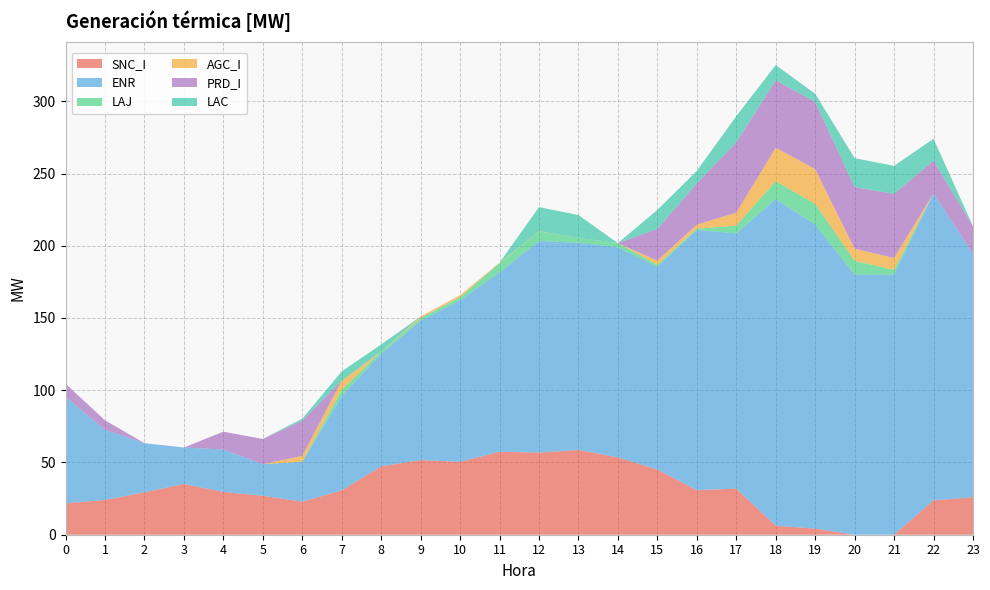

Reading left to right, list all the values displayed in this chart.

SNC_I: 0=21.7	1=24.1	2=29.3	3=35.1	4=29.7	5=26.9	6=22.9	7=30.7	8=47.3	9=51.6	10=50.5	11=57.4	12=56.9	13=58.7	14=53.5	15=45.1	16=30.9	17=31.9	18=6.3	19=4.2	20=0.0	21=0.0	22=23.8	23=26.0
ENR: 0=73.8	1=48.5	2=34.0	3=25.2	4=29.3	5=21.9	6=27.6	7=65.2	8=77.9	9=96.5	10=111.8	11=124.2	12=146.4	13=143.4	14=145.4	15=140.4	16=180.0	17=176.7	18=226.0	19=210.6	20=180.0	21=180.0	22=212.6	23=168.4
LAJ: 0=0.0	1=0.0	2=0.0	3=0.0	4=0.0	5=0.0	6=0.0	7=4.4	8=1.5	9=1.8	10=2.2	11=6.3	12=6.7	13=3.4	14=2.8	15=1.4	16=0.9	17=5.4	18=12.4	19=14.2	20=9.5	21=3.3	22=0.0	23=0.0
AGC_I: 0=0.0	1=0.0	2=0.0	3=0.0	4=0.0	5=0.0	6=4.0	7=6.3	8=0.0	9=1.1	10=1.3	11=0.3	12=0.1	13=0.0	14=0.0	15=2.8	16=2.8	17=9.0	18=23.1	19=24.1	20=8.4	21=8.2	22=0.0	23=0.0
PRD_I: 0=8.9	1=6.6	2=0.0	3=0.0	4=12.3	5=17.4	6=24.4	7=0.0	8=0.0	9=0.0	10=0.0	11=0.0	12=0.0	13=0.0	14=0.0	15=21.9	16=28.6	17=48.6	18=46.7	19=46.5	20=42.7	21=44.3	22=22.6	23=19.1
LAC: 0=0.0	1=0.0	2=0.0	3=0.0	4=0.0	5=0.0	6=1.3	7=6.4	8=4.9	9=0.0	10=0.0	11=0.0	12=16.6	13=15.7	14=0.0	15=13.1	16=8.6	17=18.2	18=10.5	19=5.6	20=20.0	21=19.4	22=15.1	23=0.0